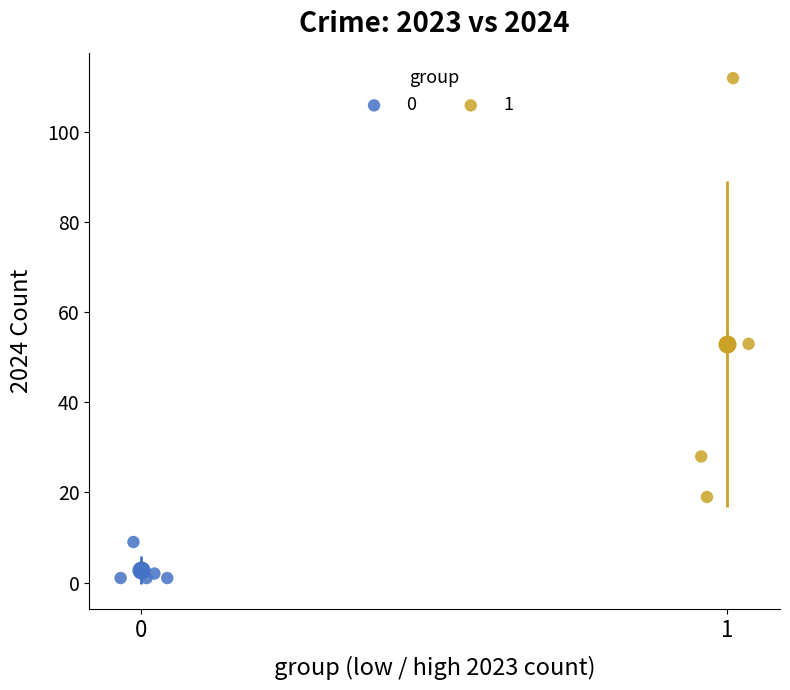

Which series contains the lowest Y value?

0